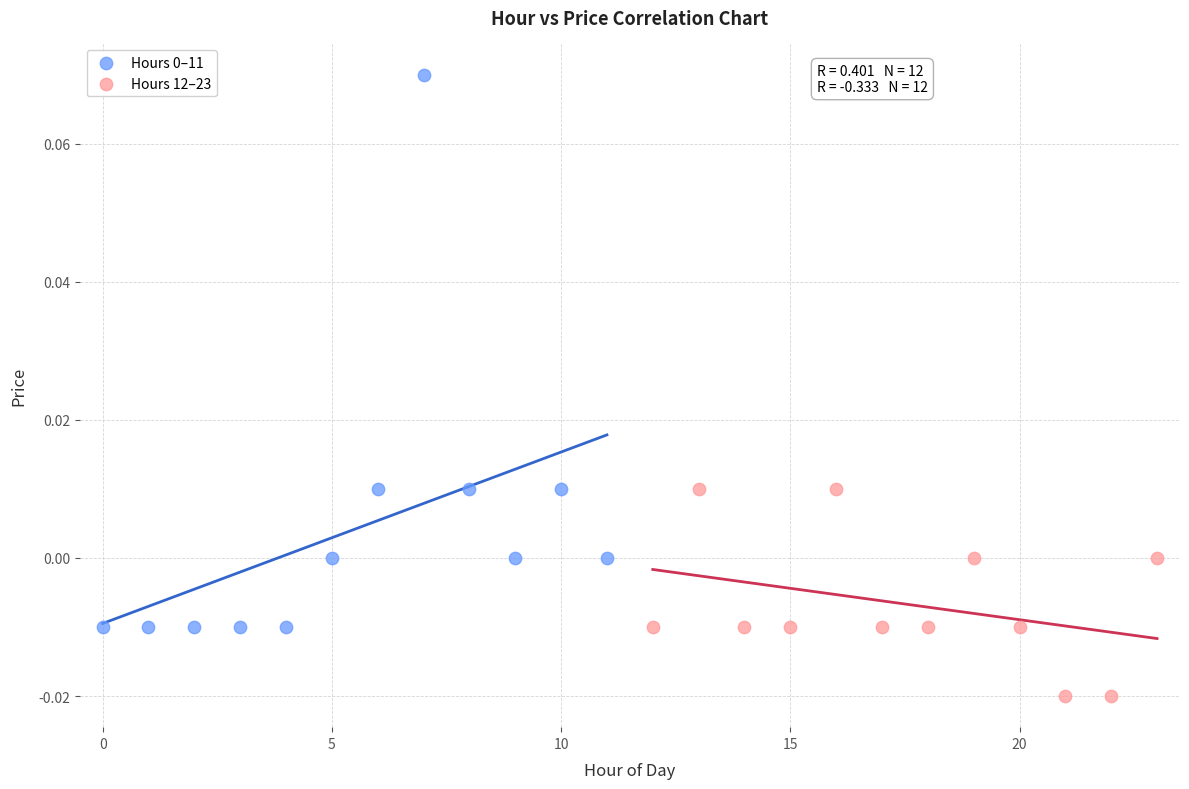

Which series contains the lowest Y value?

Hours 12–23